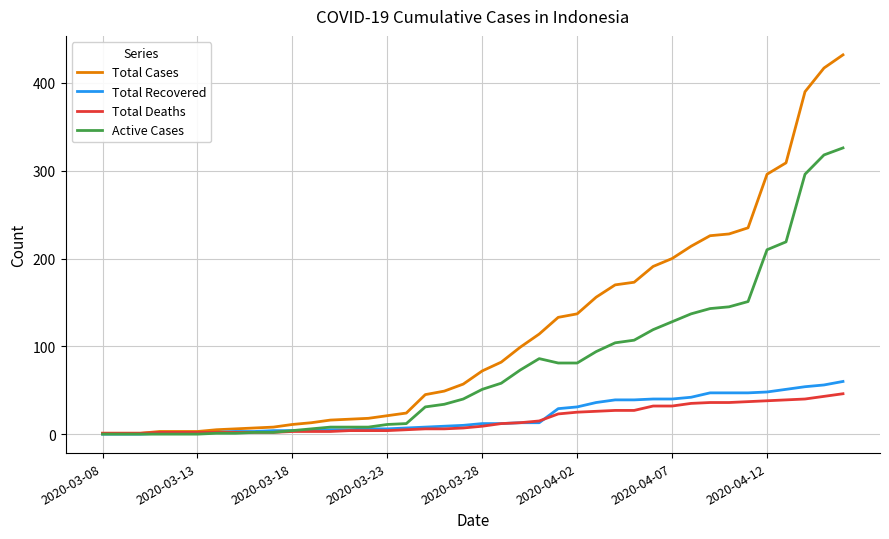

What is the highest value of the Total Recovered series?

60